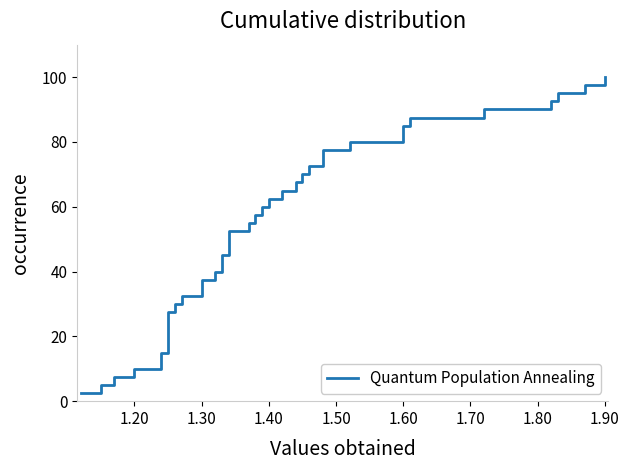

True or false: the data has more than 1 interior local peaks.

False